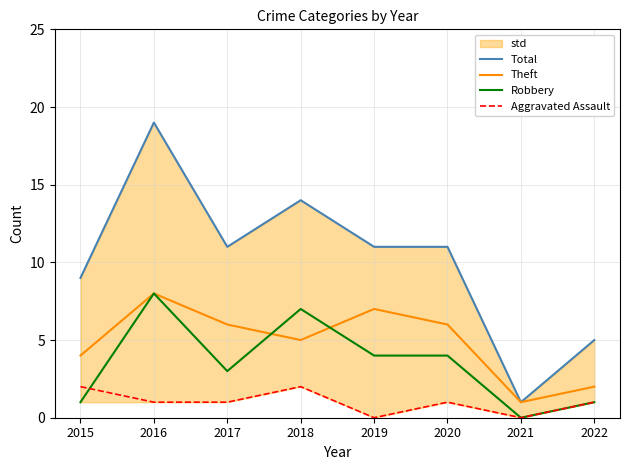

Which label corresponds to the smallest value in the chart?

2021